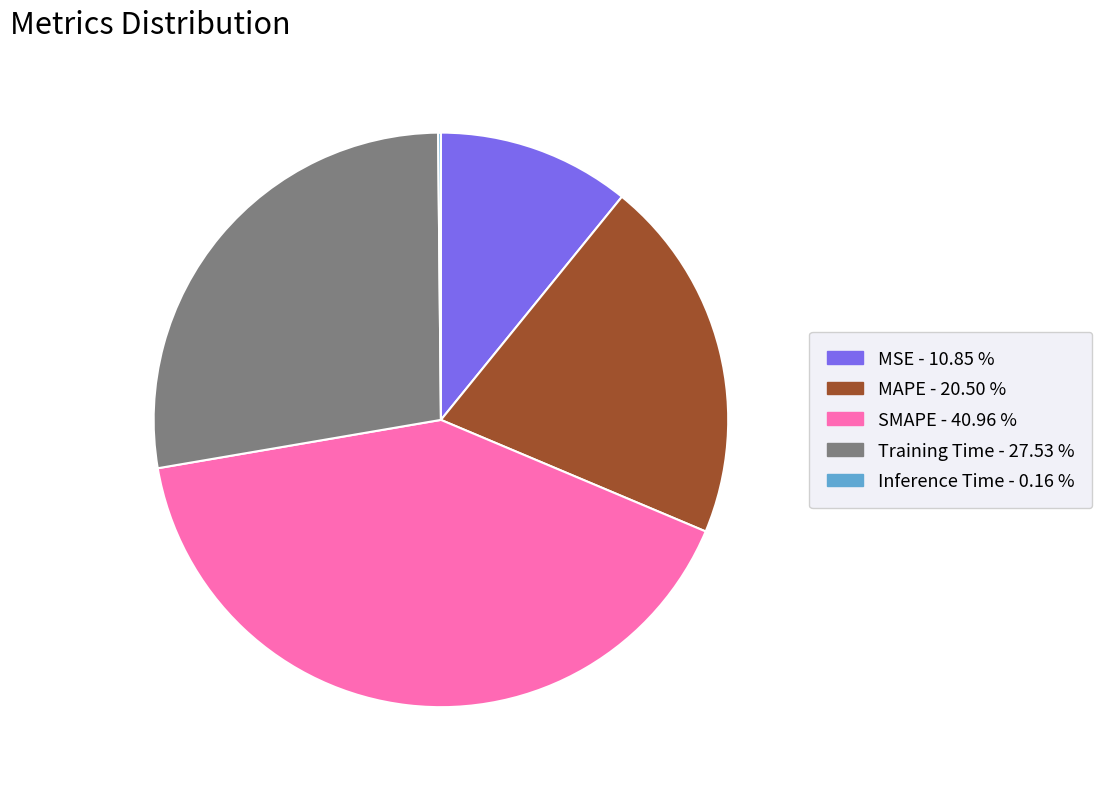

Which category has the biggest portion of the pie?

SMAPE